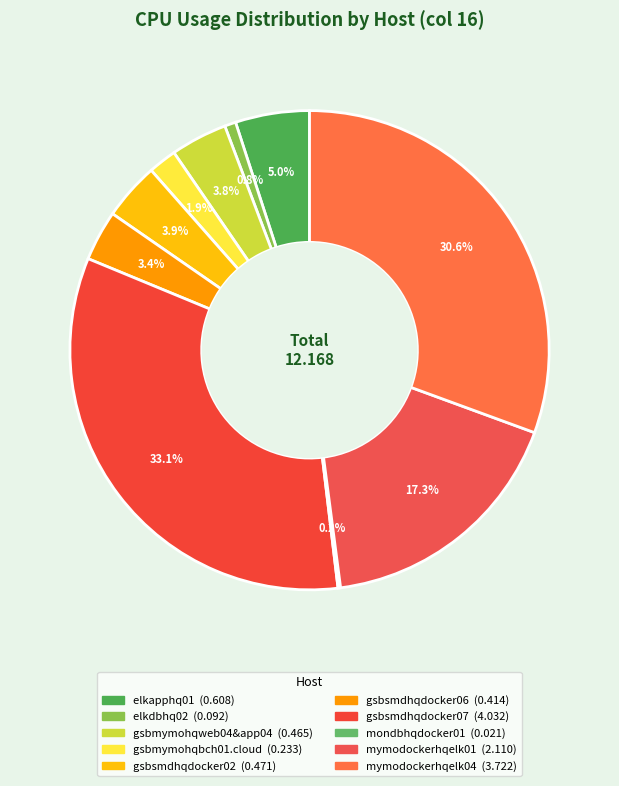

How many segments does this pie chart have?

10